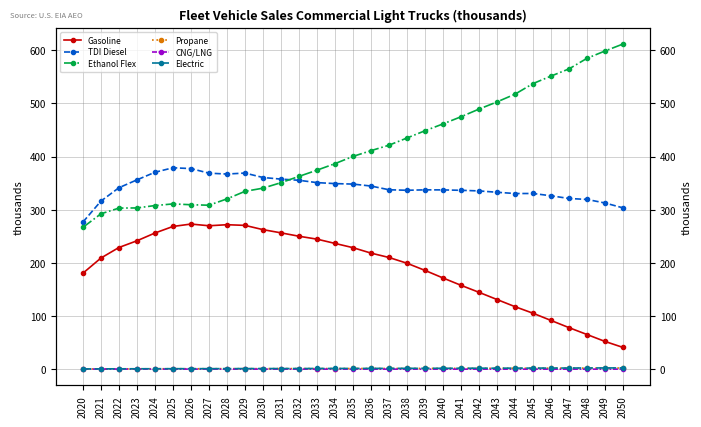

True or false: Propane and CNG/LNG cross at least once.

False